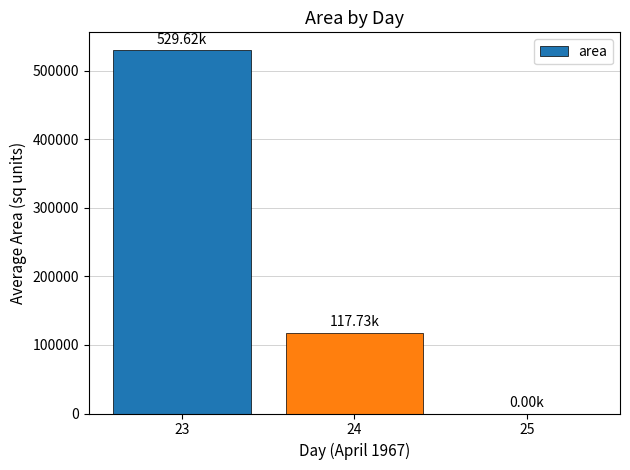

What is the sum of the values at 24 and 23?

647359.4